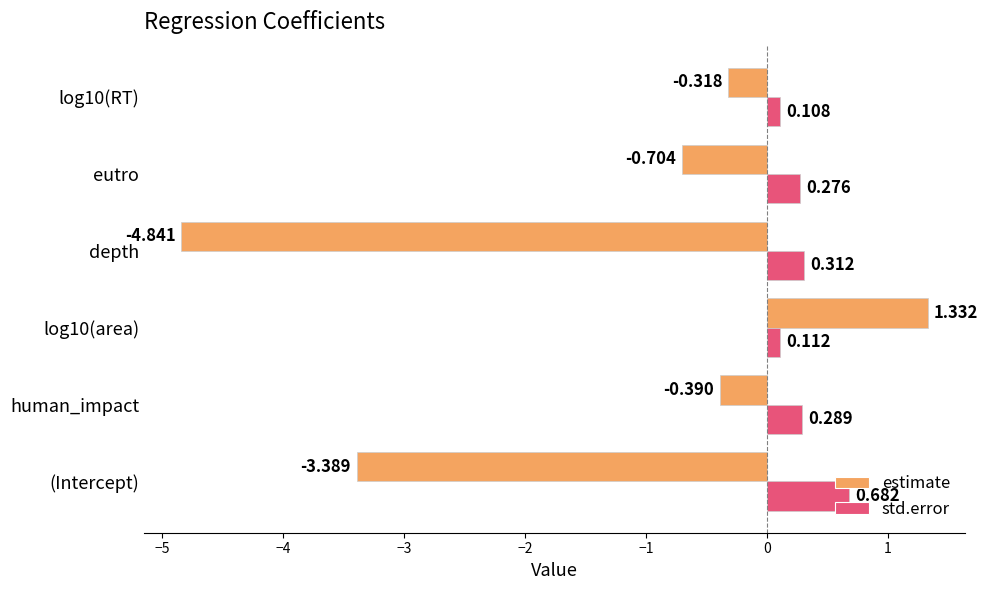

How many std.error values are between 0 and 1?

6